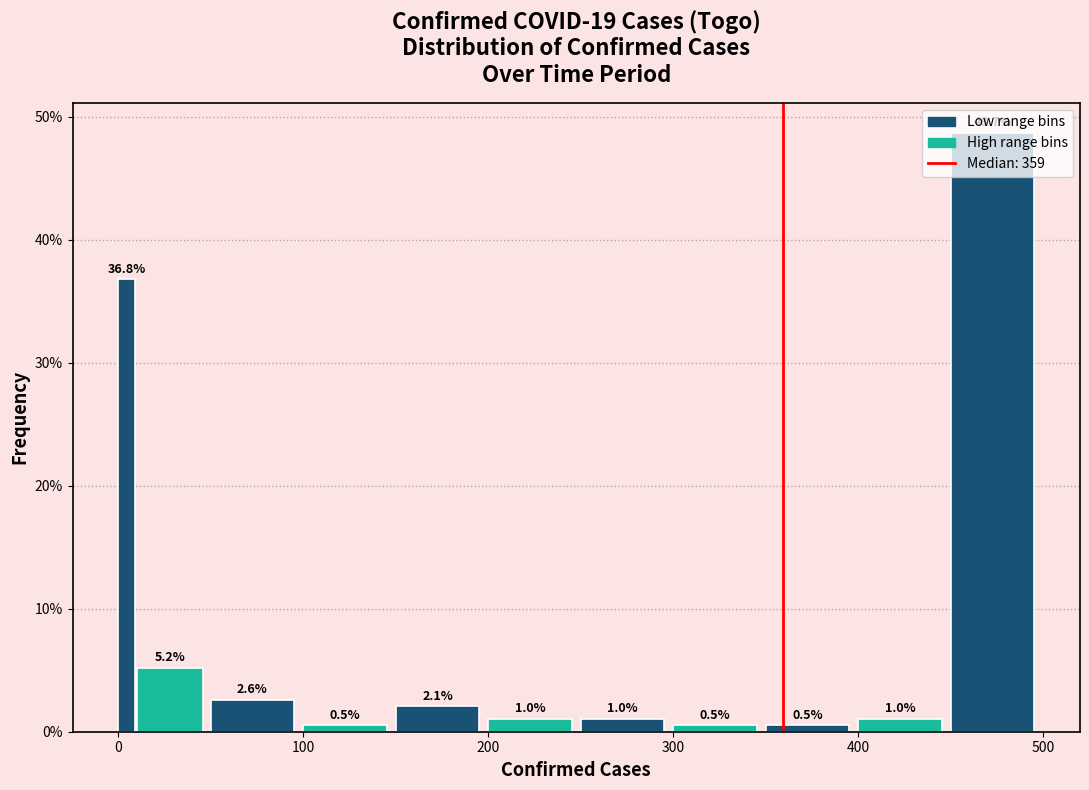

Read against the x-axis, roughly where is the centre of the tallest bar?

470